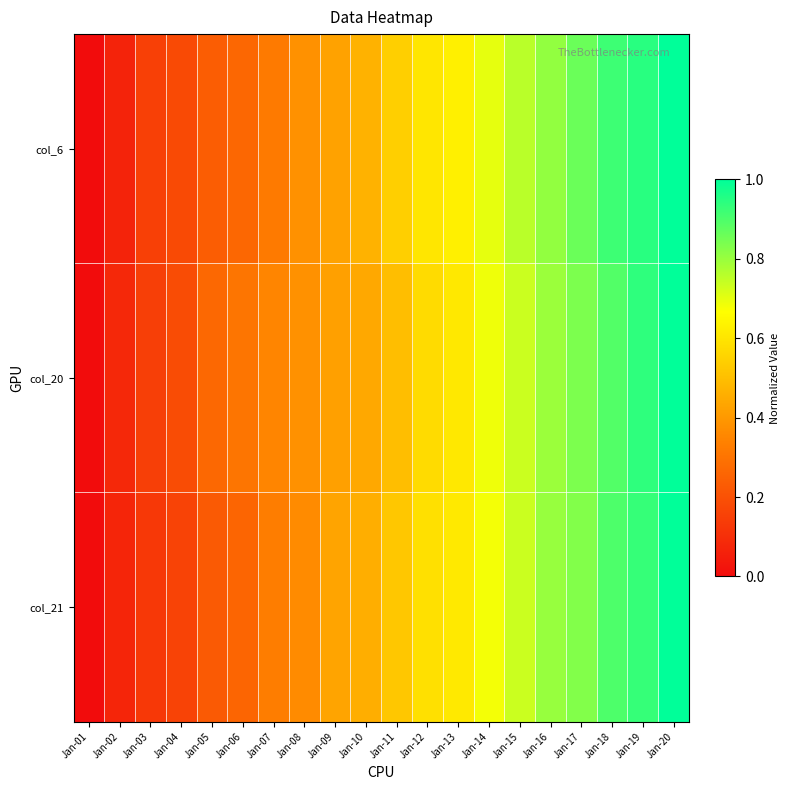

Between Jan-07 and Jan-16, which is larger?

Jan-16